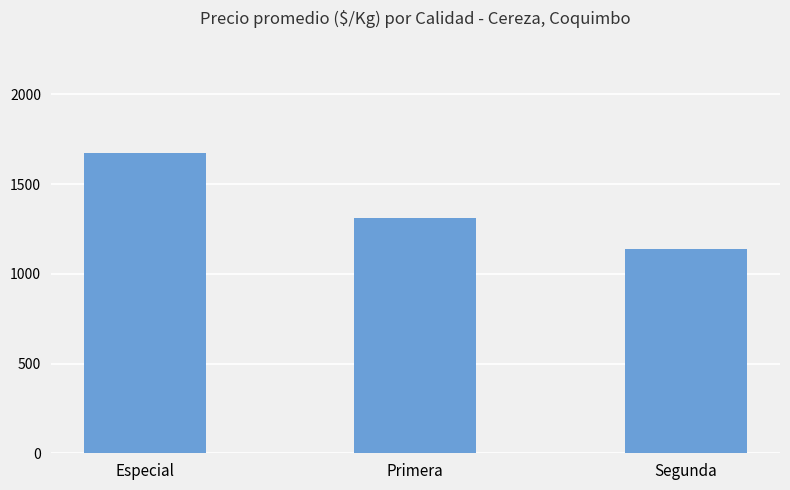

Rank the categories by value from lowest to highest.

Segunda, Primera, Especial